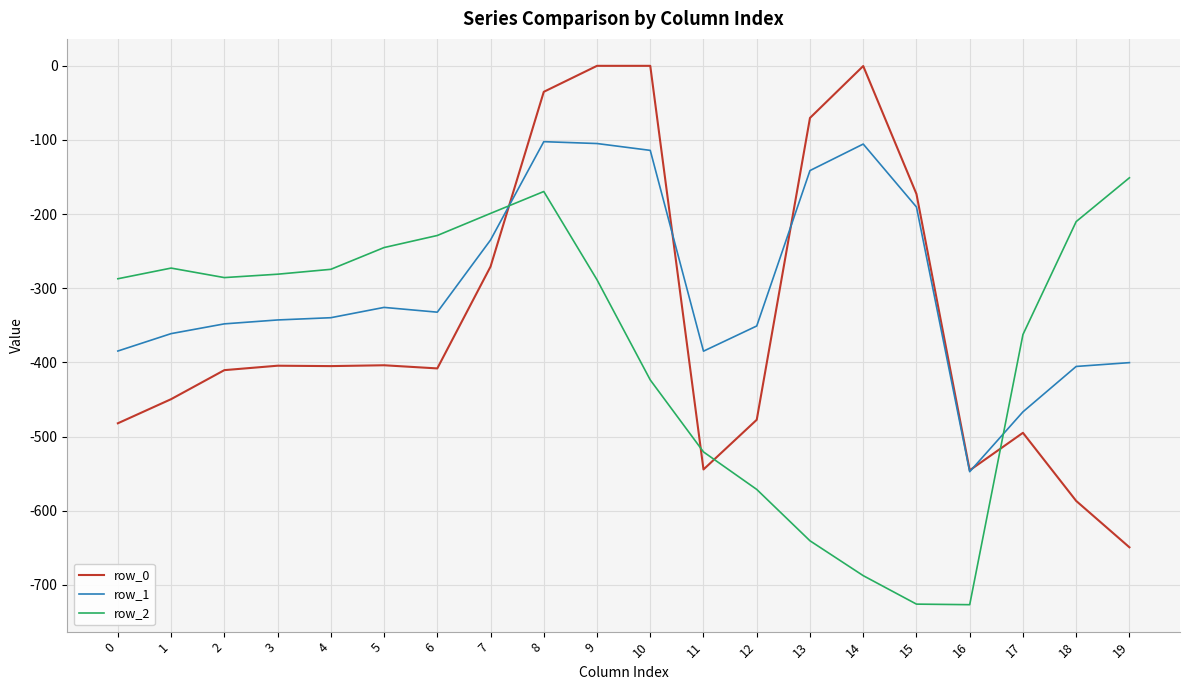

What is the minimum value shown in the chart?

-726.6